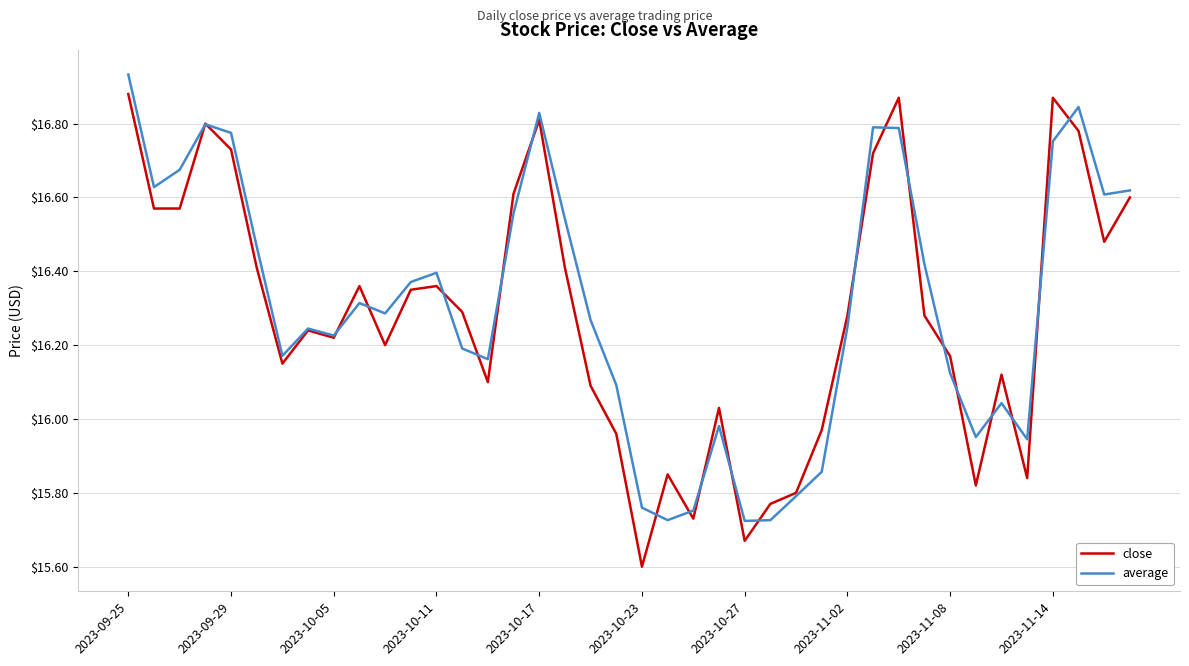

How many lines are shown in the chart?

2